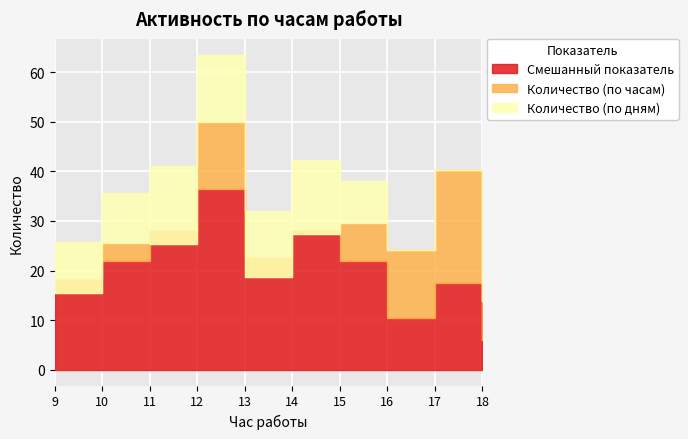

What is the approximate value of Час работы at 18?

18